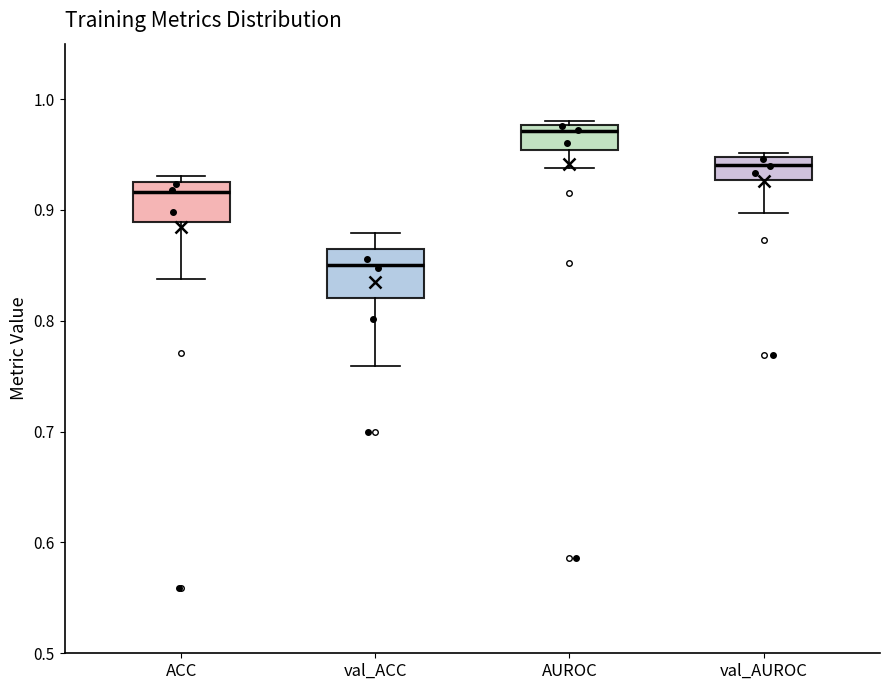

Reading left to right, transcribe this box plot: for each box, give where its median line is, the range the box spans, and where its two whiskers end, as read against the y-axis. The values are not printed on the chart, so give them approximately, as read against the axis.

ACC: median 0.92, box 0.89 to 0.93, whiskers 0.84 to 0.93 (just above the box's upper edge)
val_ACC: median 0.85, box 0.82 to 0.86, whiskers 0.76 to 0.88
AUROC: median 0.97, box 0.95 to 0.98, whiskers 0.94 to 0.98 (just above the box's upper edge)
val_AUROC: median 0.94, box 0.93 to 0.95, whiskers 0.90 to 0.95 (just above the box's upper edge)